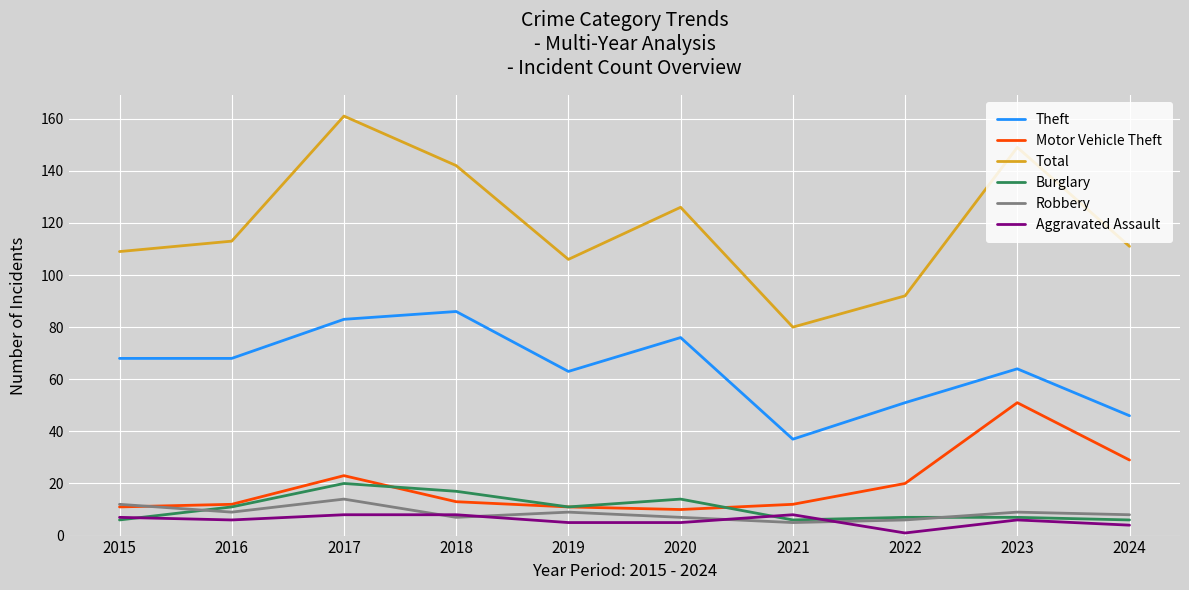

True or false: Total has a value of 172 at 2019.

False